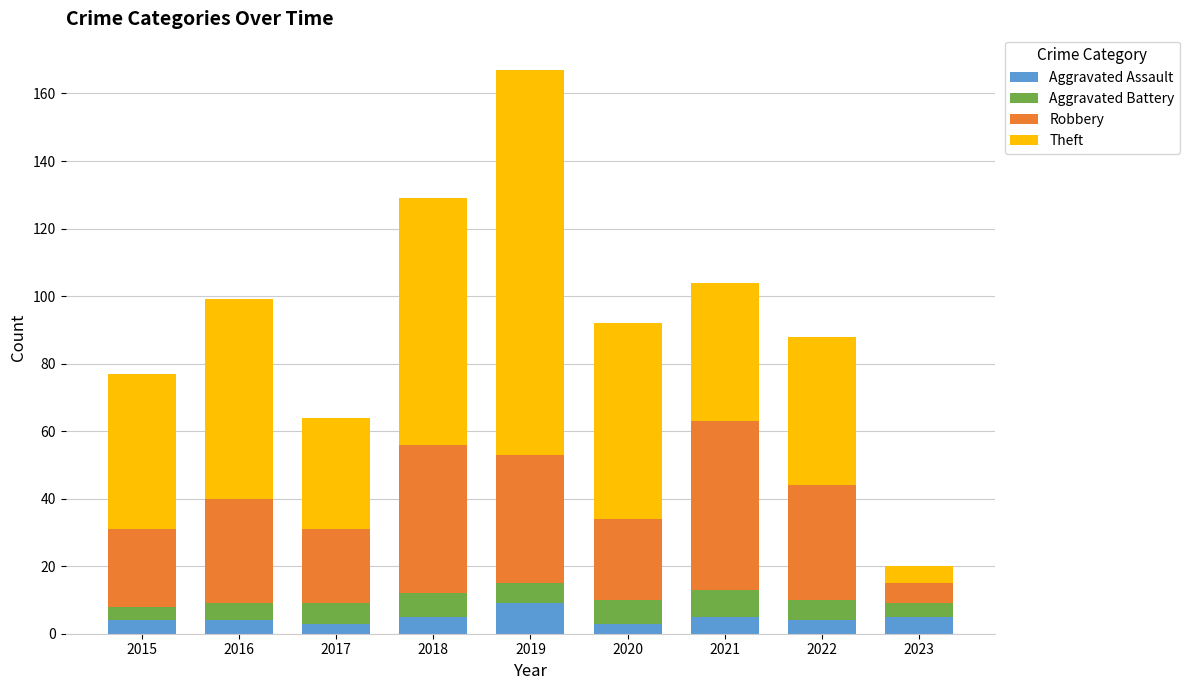

Read the Aggravated Assault value at 2020.

3